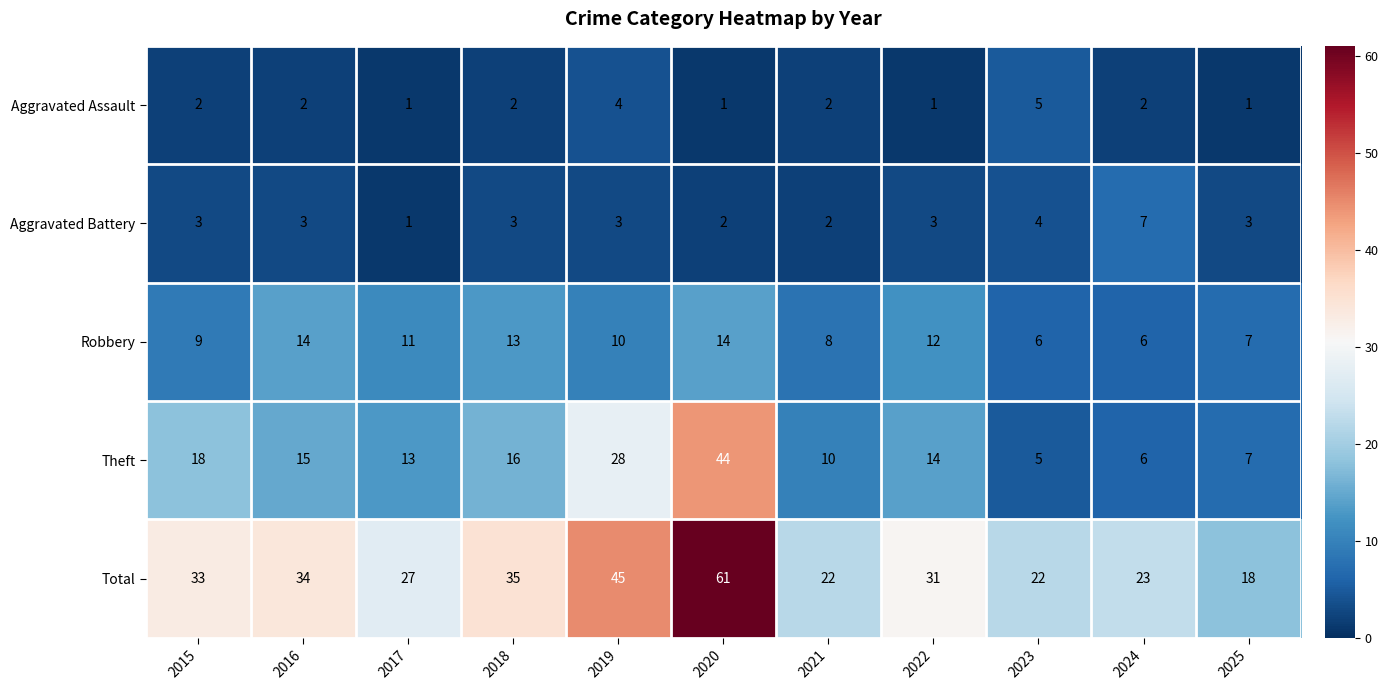

What is the minimum value shown in the chart?

1